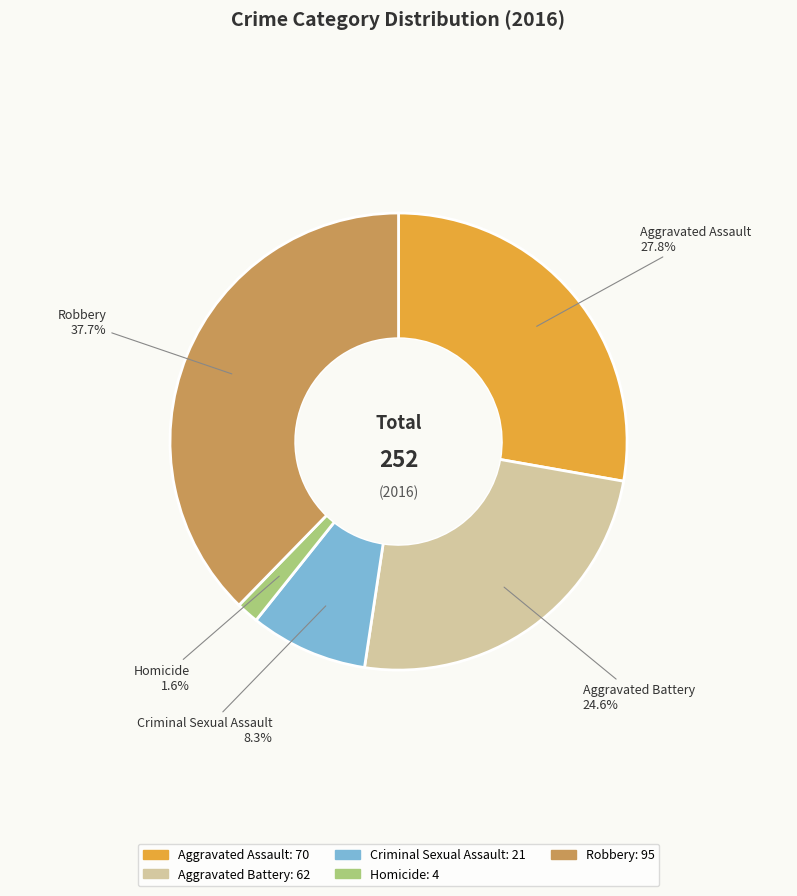

What percentage do Homicide and Robbery together represent?

39.3%